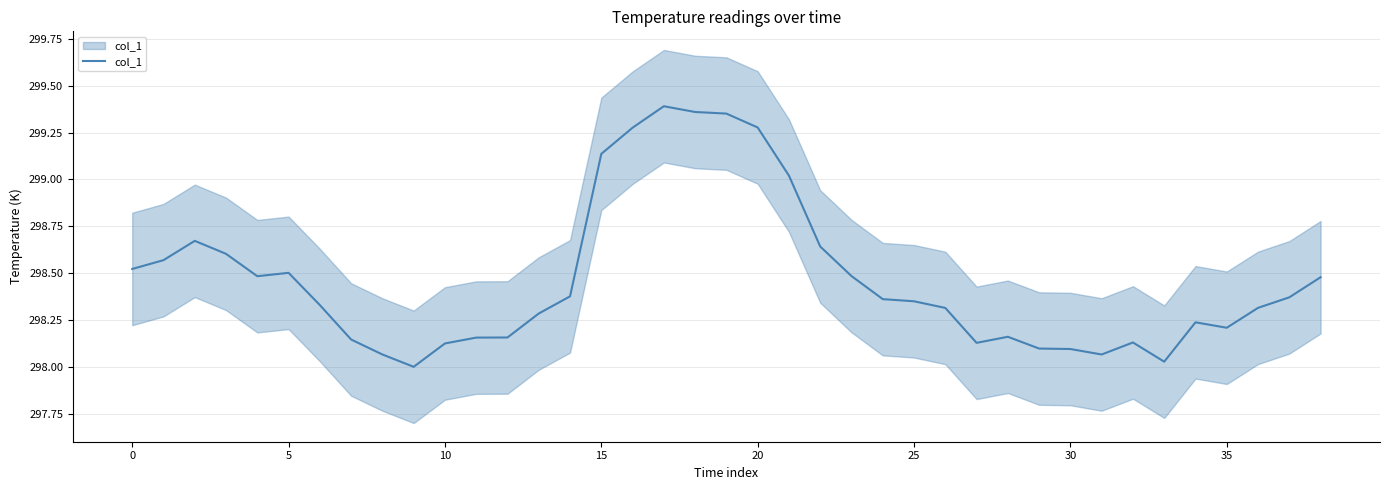

What is the label of the 17th point from the right?

22